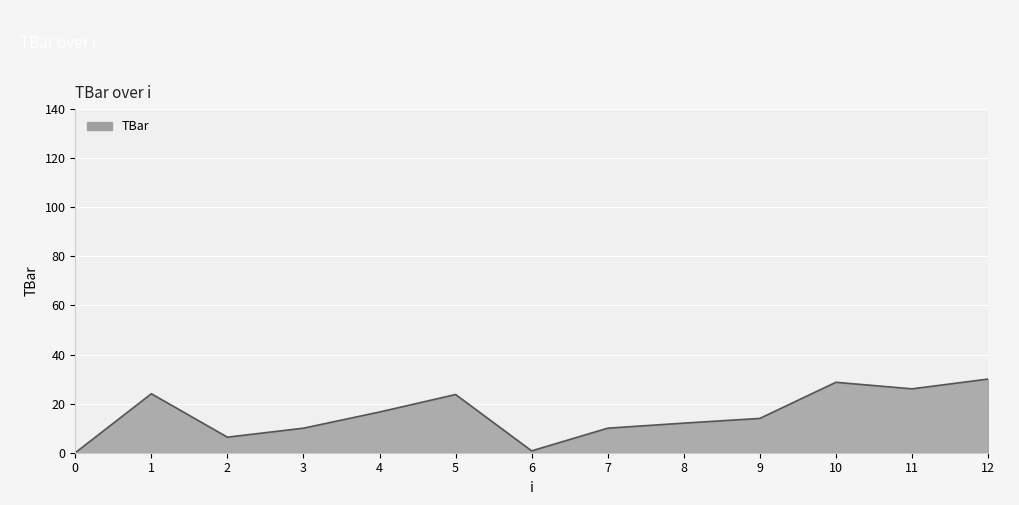

True or false: the data shows 49.1 at 12.

False